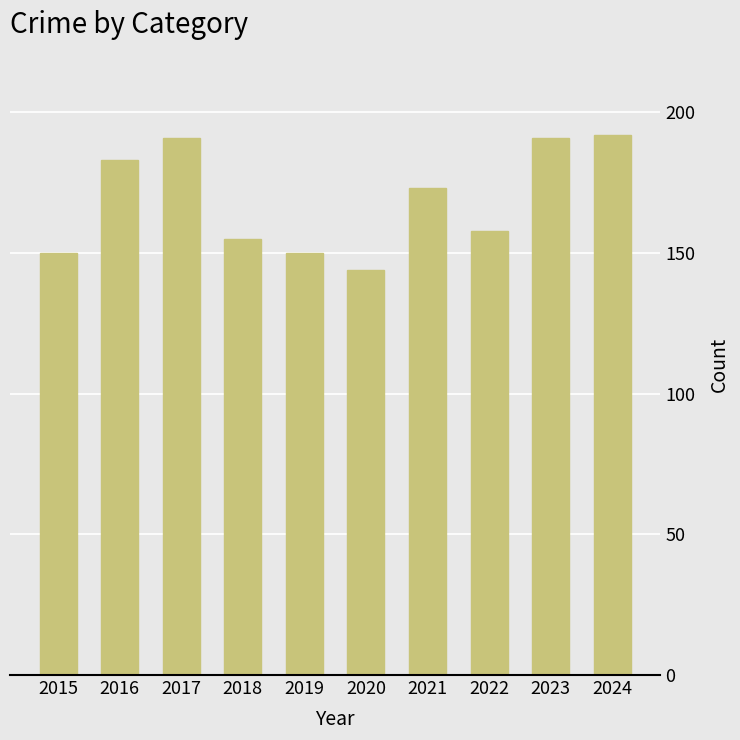

The value at 2023 is 191. True or false?

True